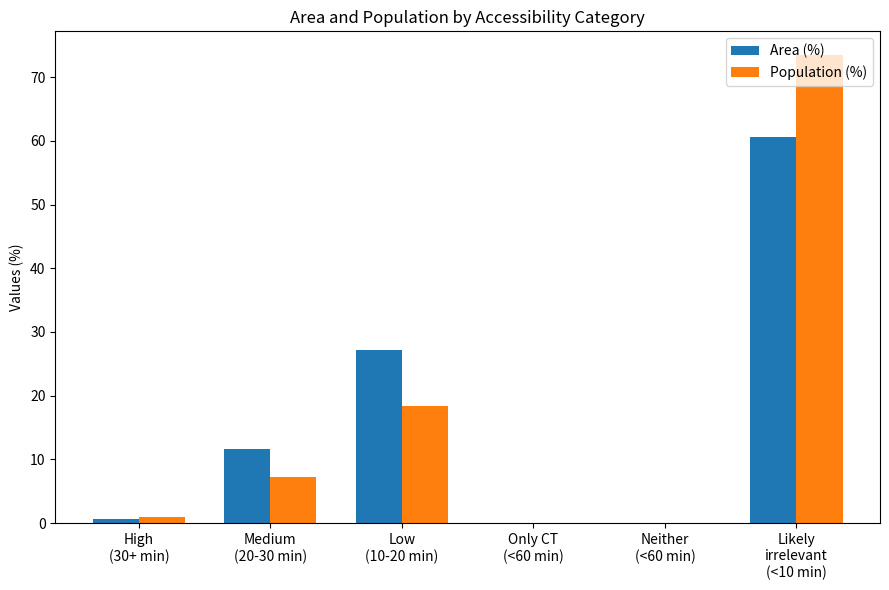

How many groups of bars are there?

6